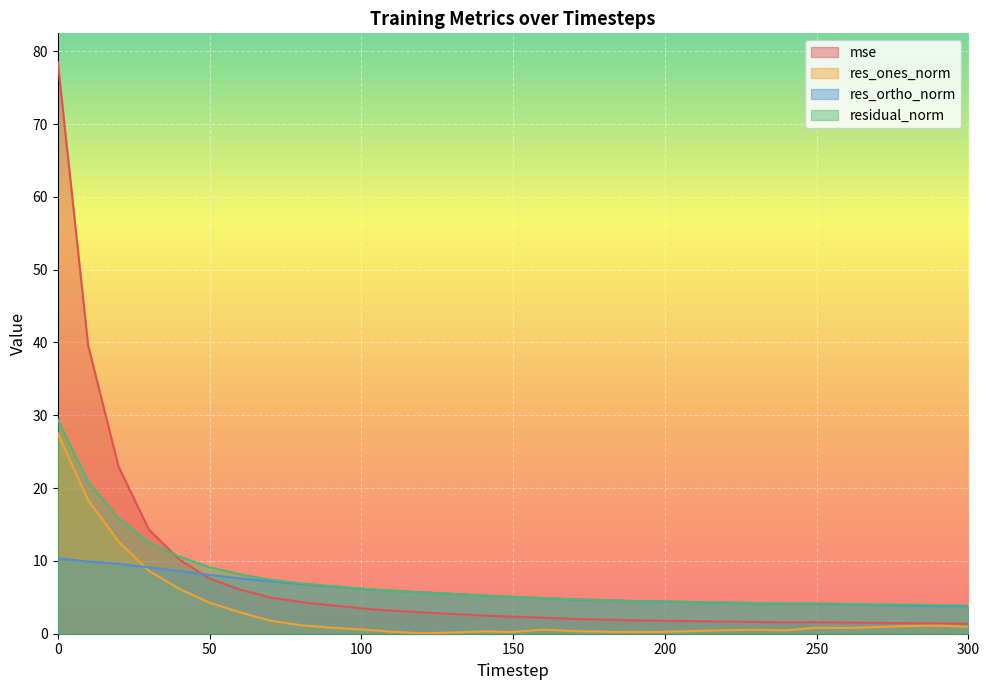

At 110, list the series in order from smallest to largest.

res_ones_norm, mse, res_ortho_norm, residual_norm